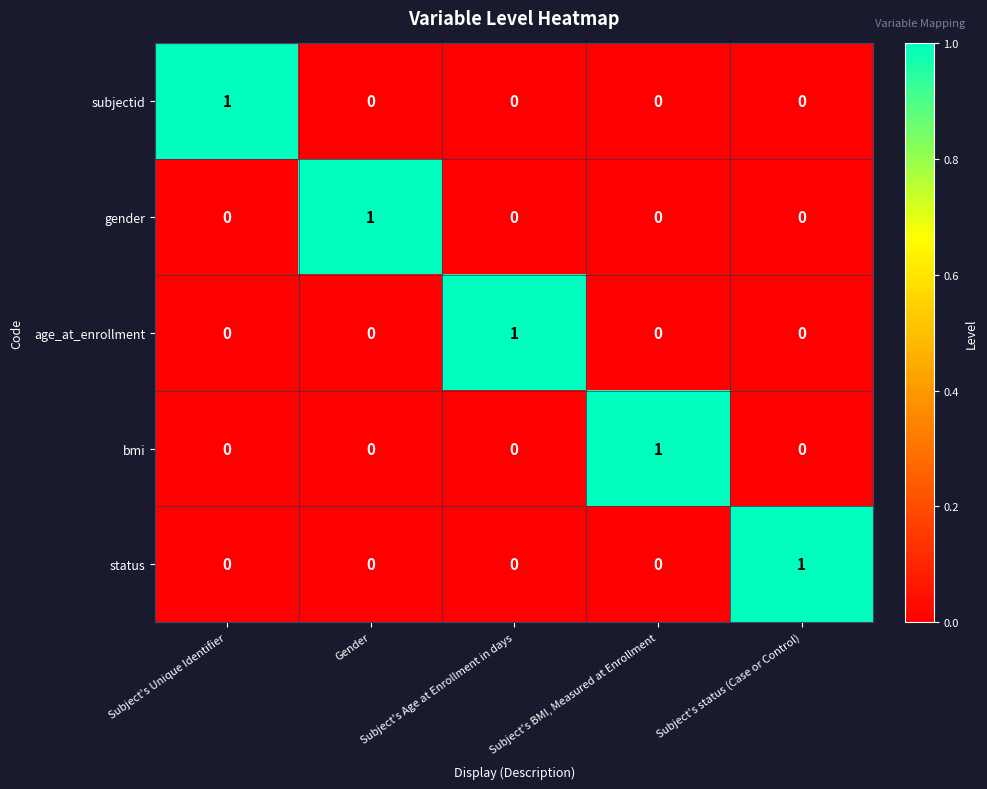

Count the age_at_enrollment values in the range 0 to 1.

5